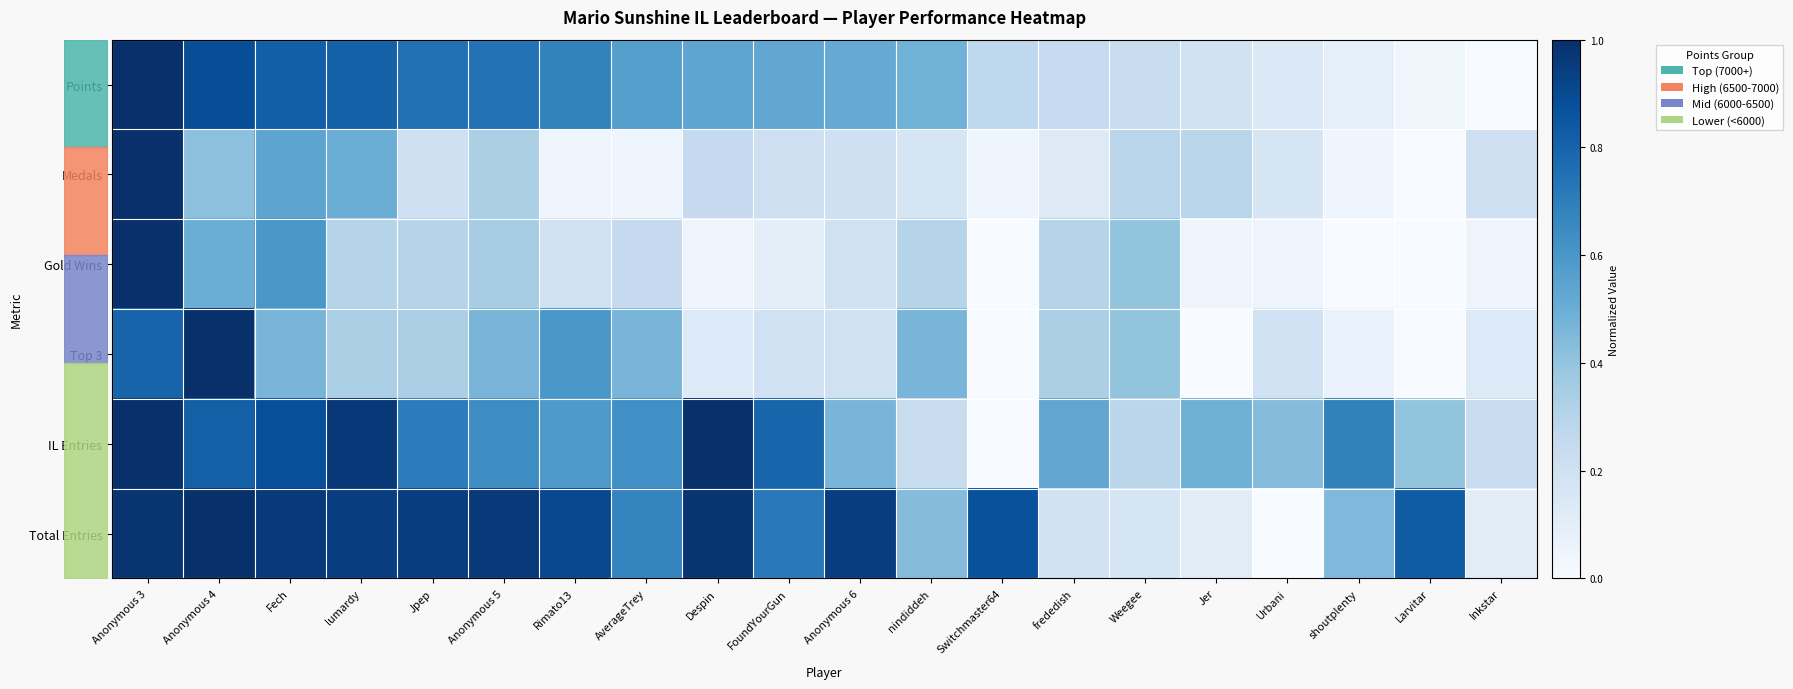

The value of Medals at Switchmaster64 is 0.1. True or false?

False